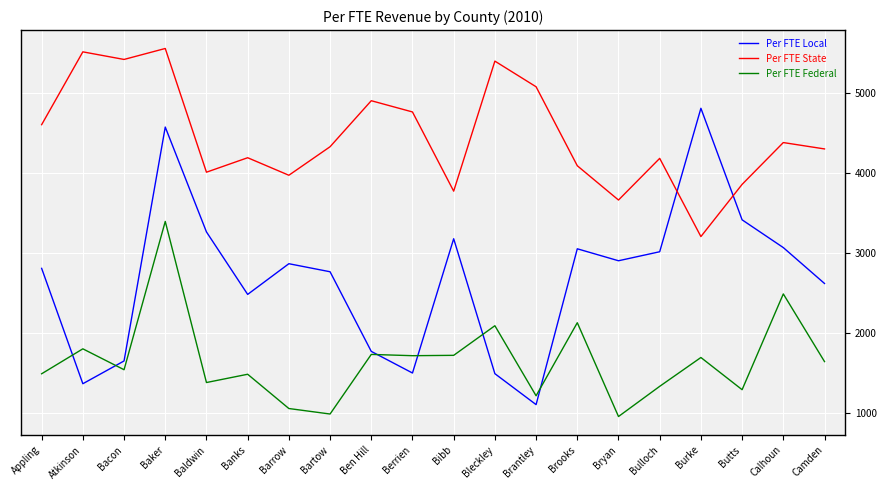

The value of Per FTE State at Berrien is 4760.4. True or false?

True